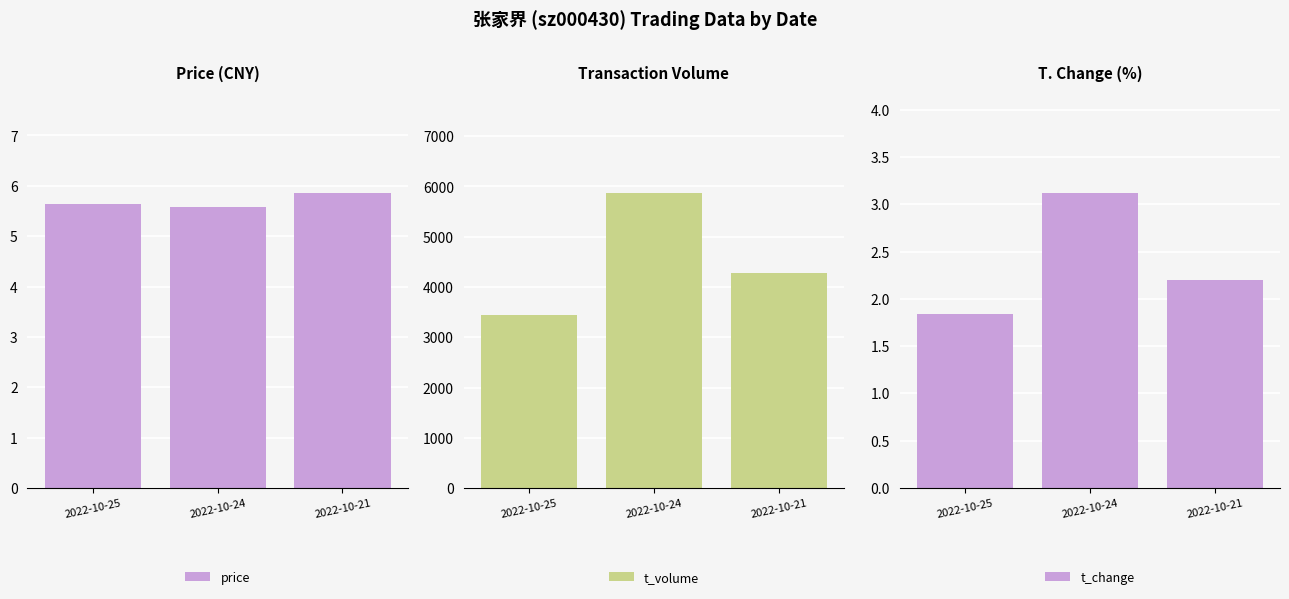

The value of price at 2022-10-24 is 2.7. True or false?

False